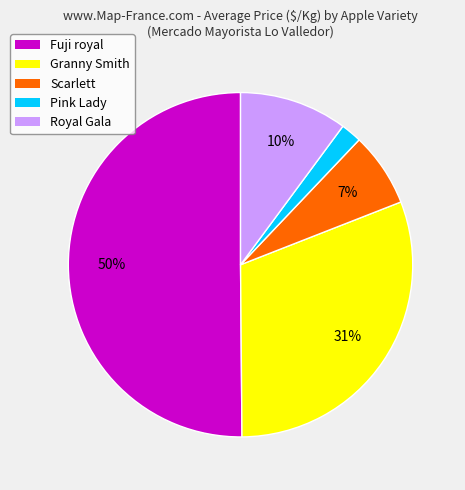

What percentage is the Scarlett slice, to the nearest percent?

7%